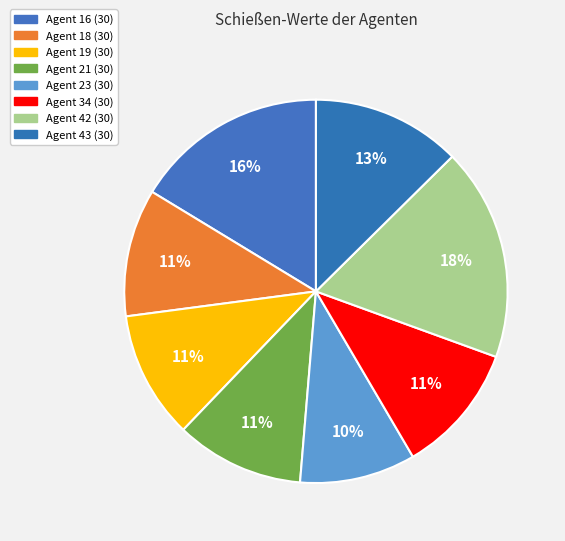

What is the change in value from Agent 34 (30) to Agent 42 (30)?

+1.6